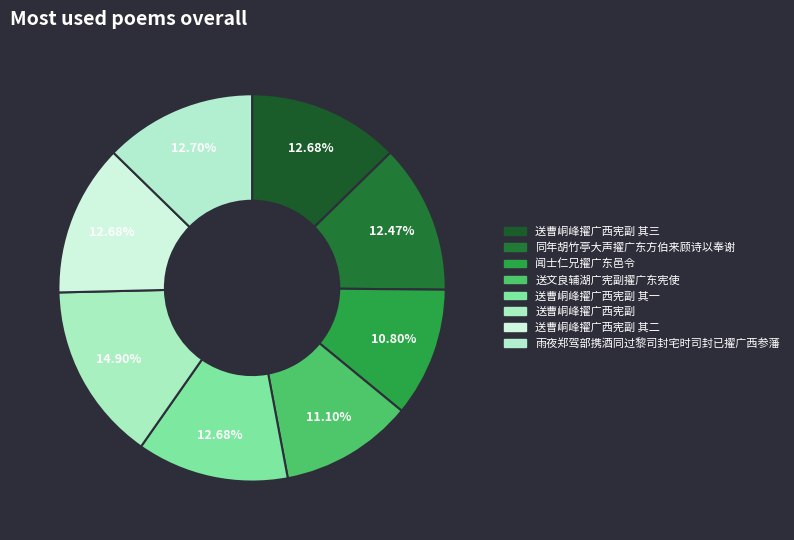

How many segments does this pie chart have?

8